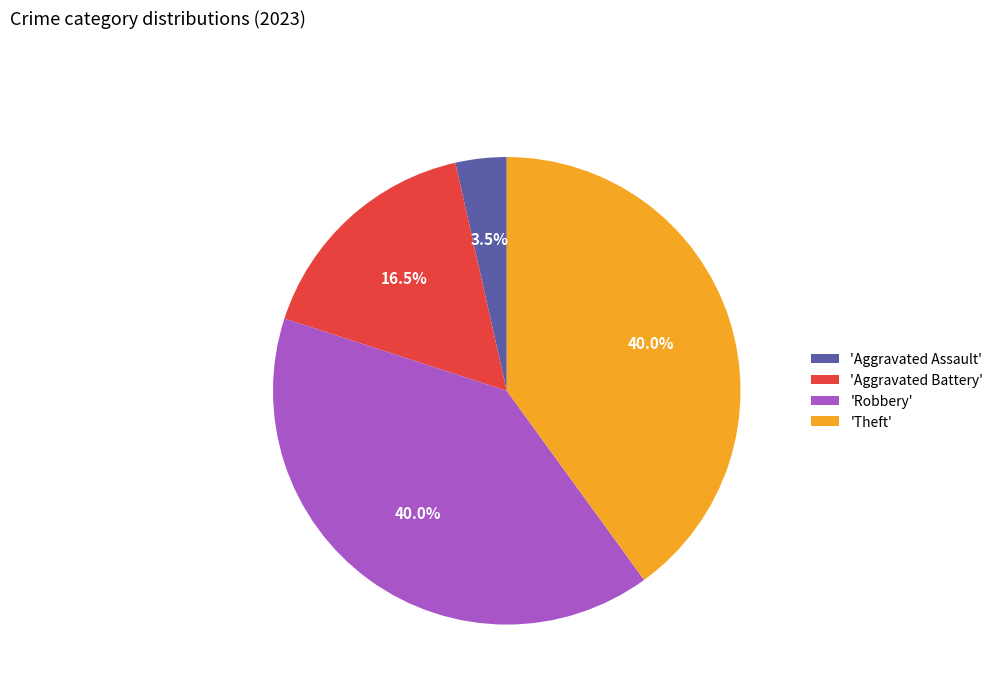

Combined, what portion of the pie is 'Theft' and 'Aggravated Battery'?

56.5%